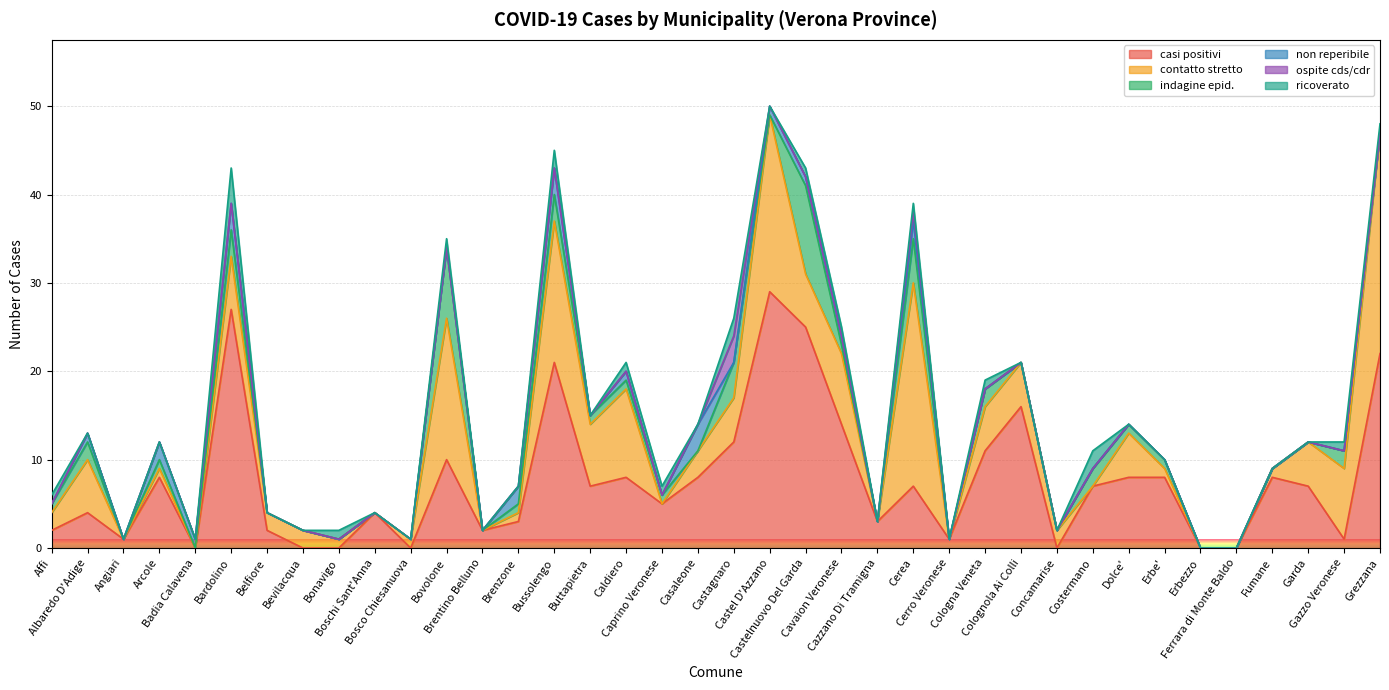

Does the chart have visible grid lines?

Yes